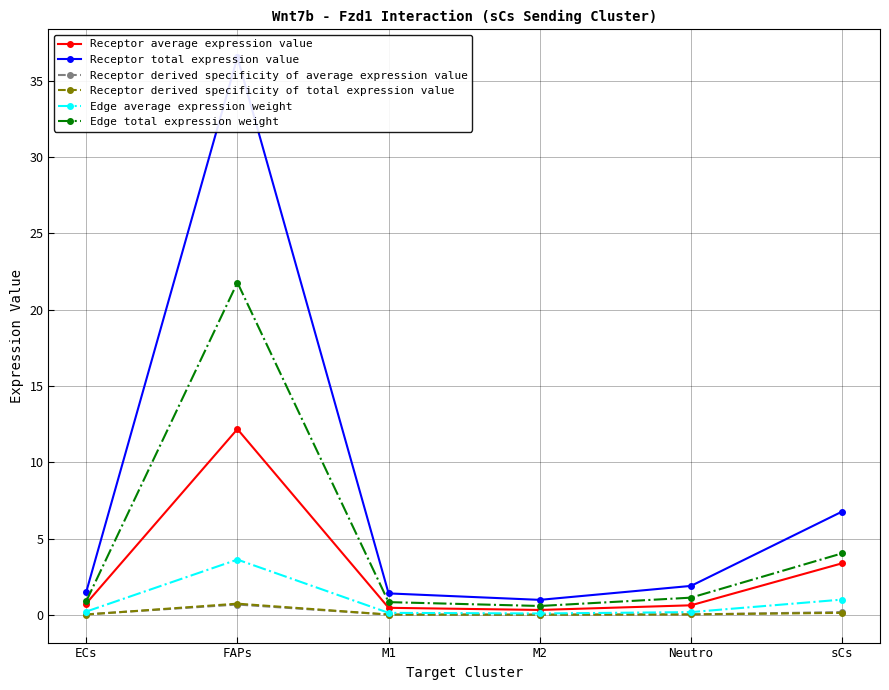

Which series has the largest range (max minus min)?

Receptor total expression value